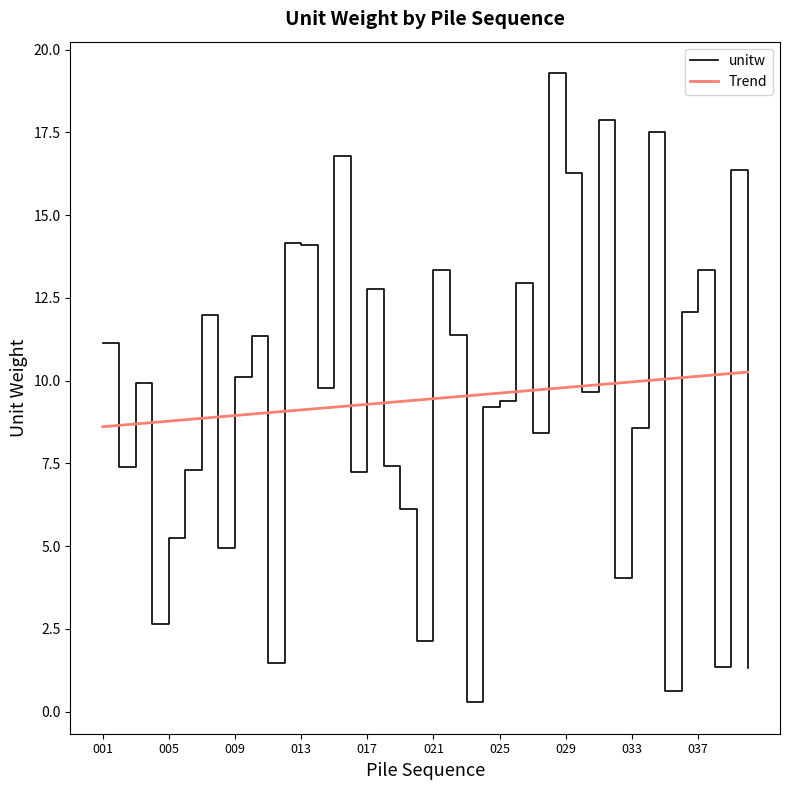

What is the maximum value shown in the chart?

19.3